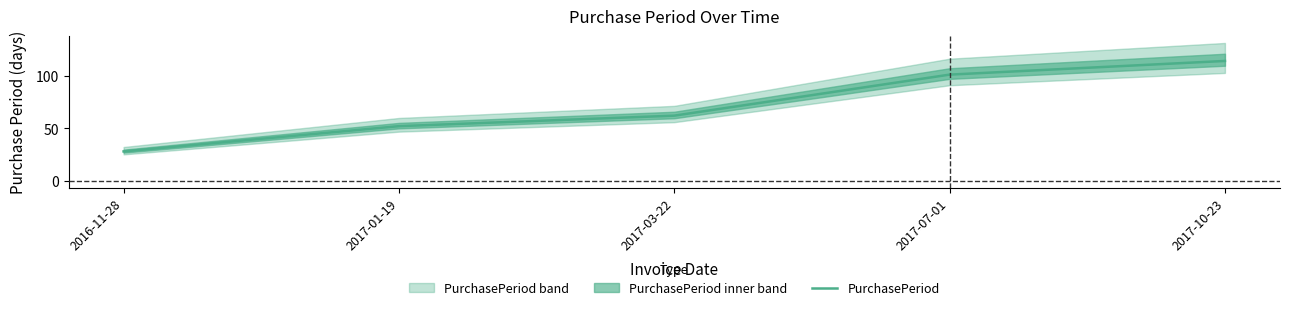

Which category has the lowest value across all series?

2016-11-28